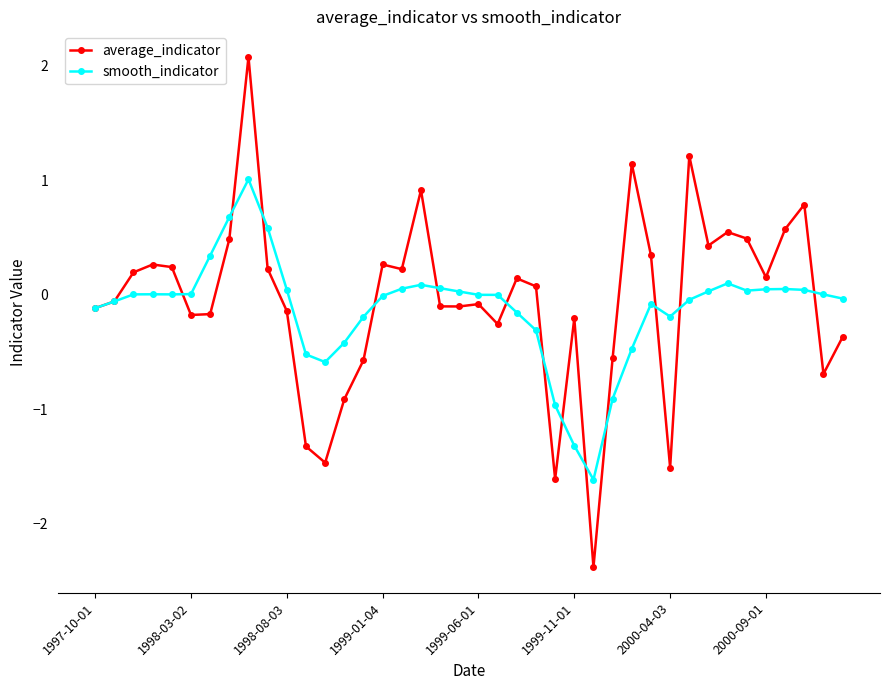

What is the difference between the maximum and minimum values in the average_indicator series?

4.5